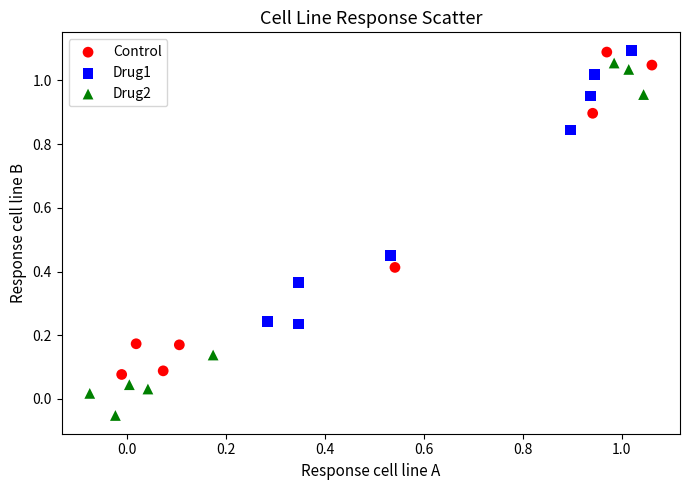

Which series has the widest spread of Y values?

Drug2